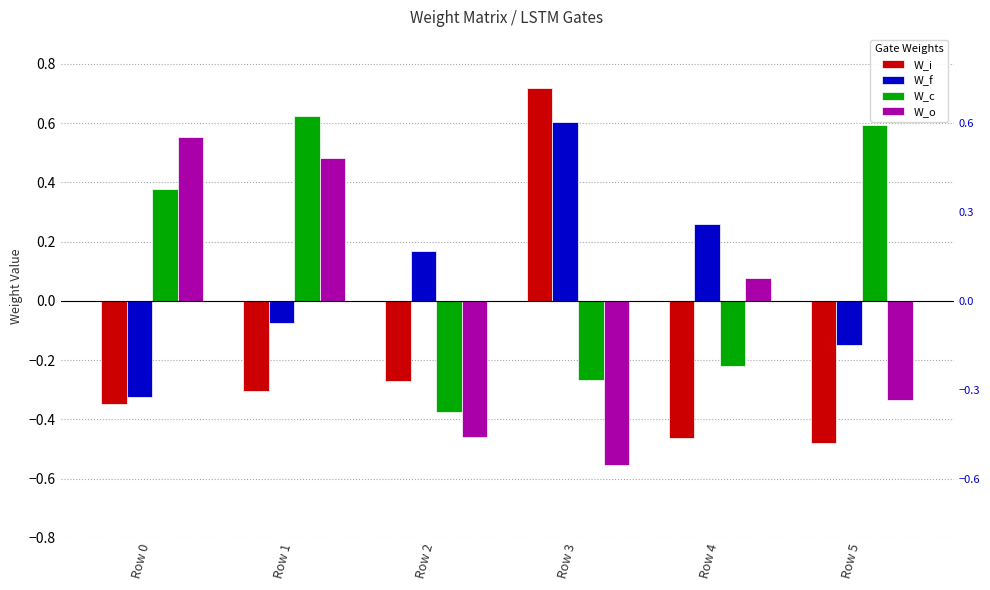

What is the value of the W_c bar at the 6th from the left?

0.6